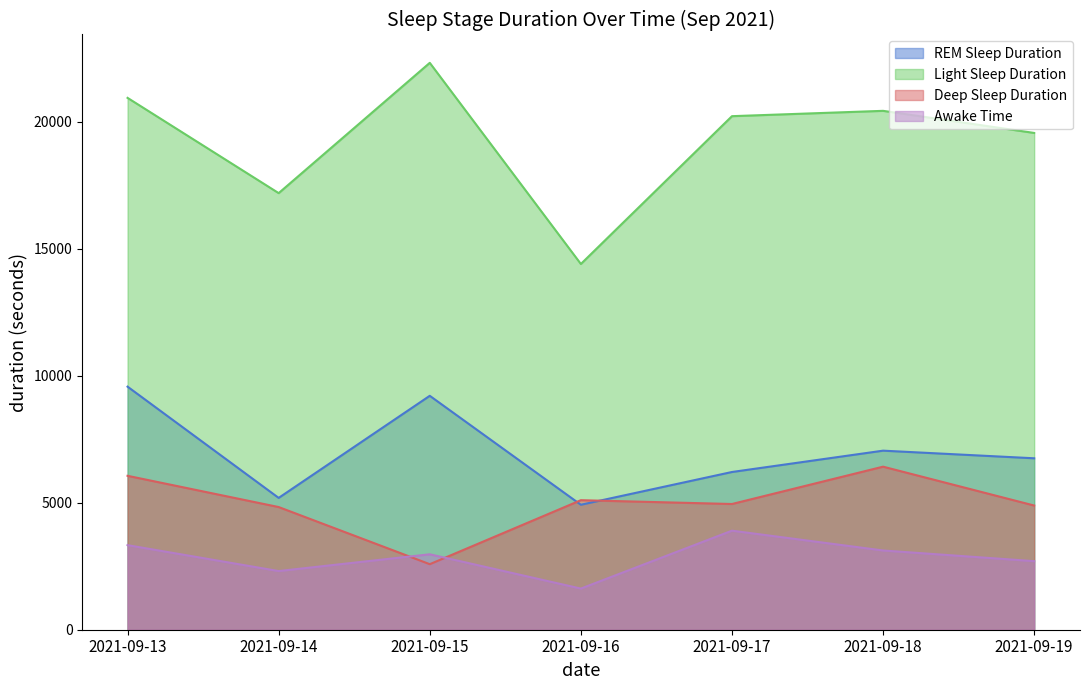

In Deep Sleep Duration, how many points are higher than both neighbors (excluding endpoints)?

2